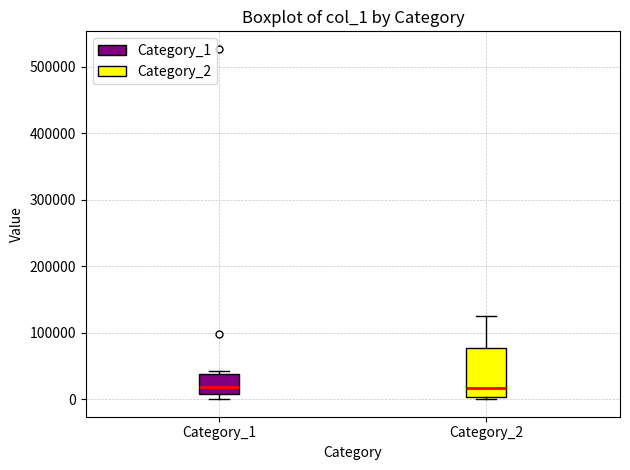

Comparing the boxes themselves (not the whiskers), which one is the tallest?

Category_2